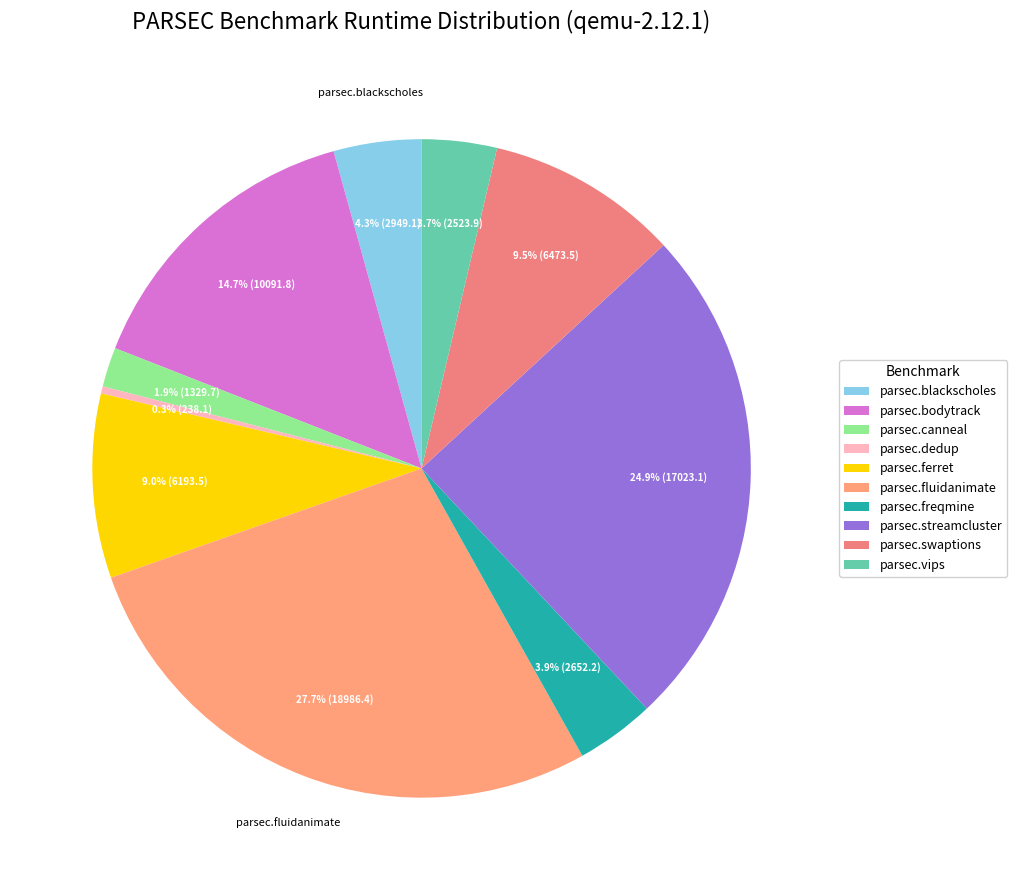

Combined, do parsec.blackscholes and parsec.canneal account for over 50%?

No